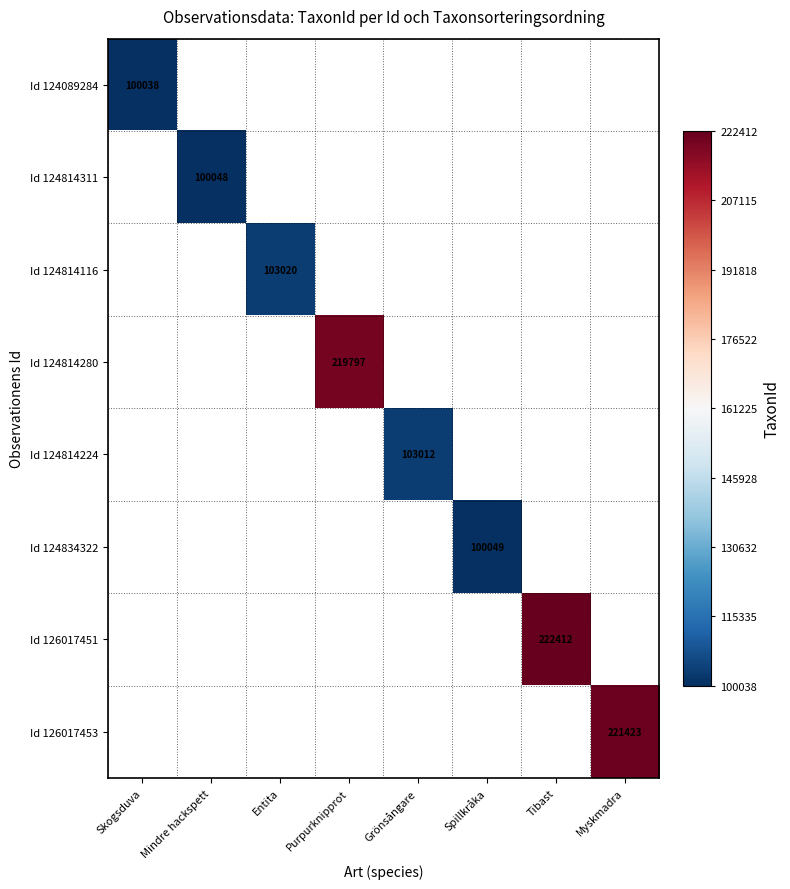

Between Skogsduva and Myskmadra, which is larger?

Myskmadra